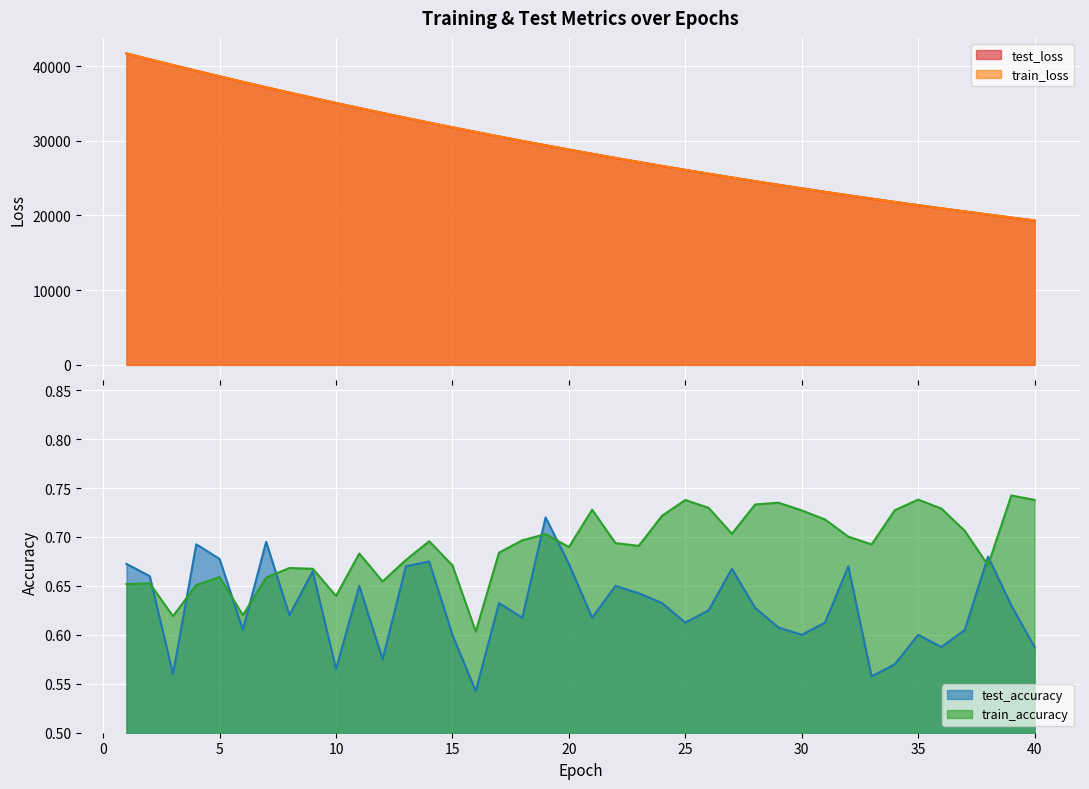

How many lines are shown in the chart?

4